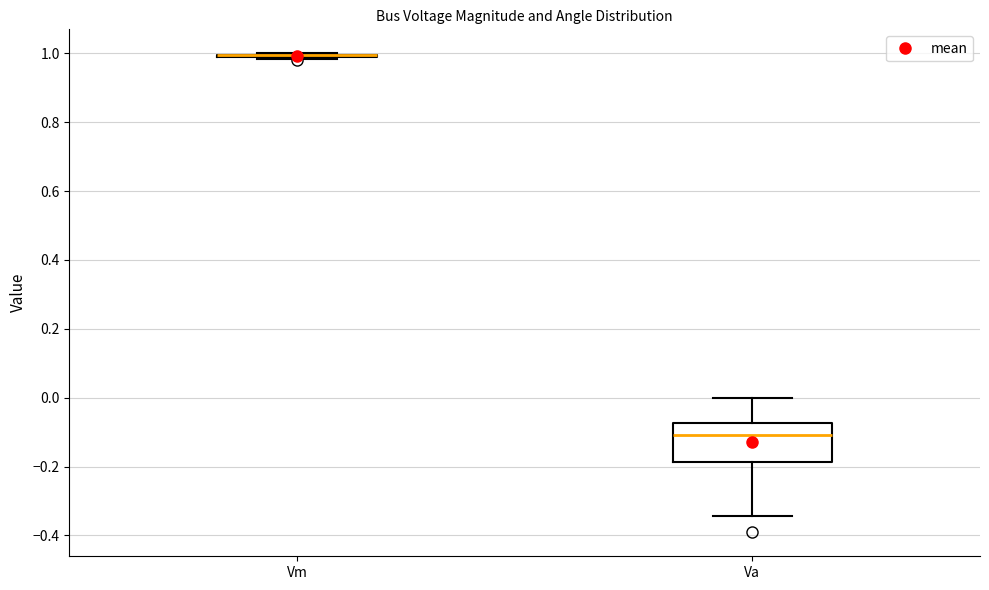

Reading left to right, read every box against the y-axis: the position of its median line, the range the box covers, and the ends of its whiskers. The values are not printed on the chart, so give them approximately, as read against the axis.

Vm: box collapsed to a line at 1.00, whiskers 0.98 to 1.00
Va: median -0.10, box -0.18 to -0.08, whiskers -0.34 to 0.00